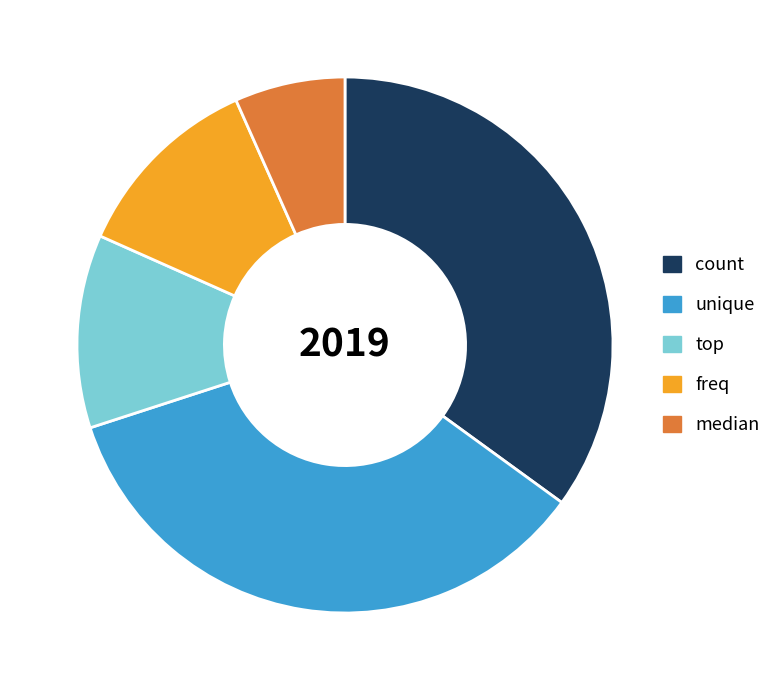

Between count and freq, which is larger?

count